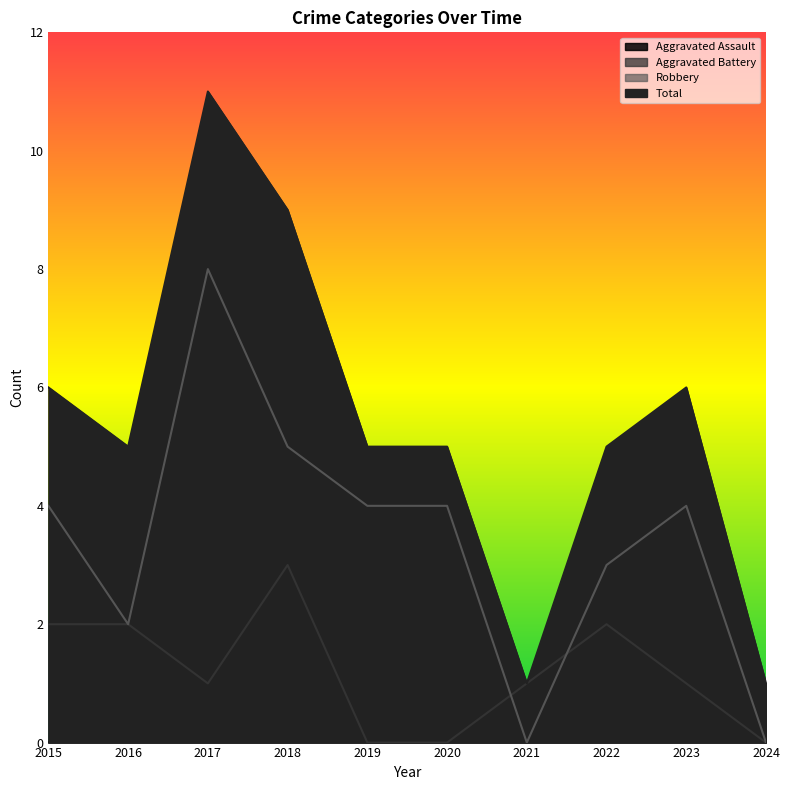

Does the chart display data point markers on the line(s)?

No